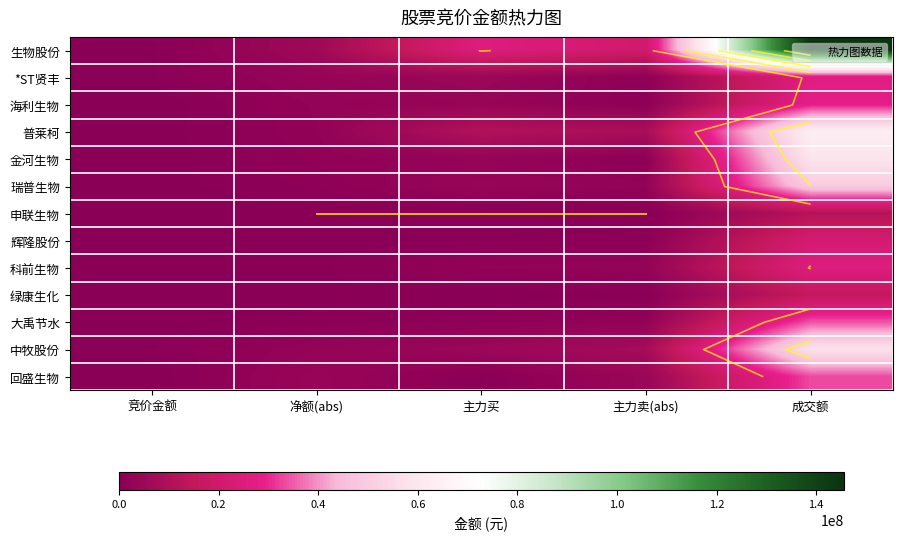

At which label does 中牧股份 first exceed 4567010?

主力卖(abs)